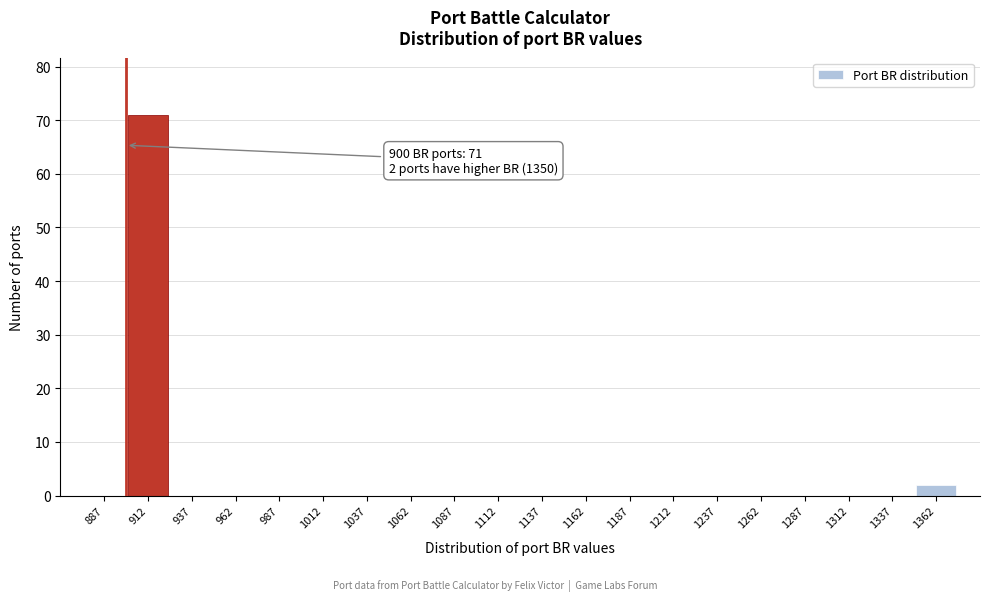

Over which range of the x-axis is the bar tallest?

900 to 925